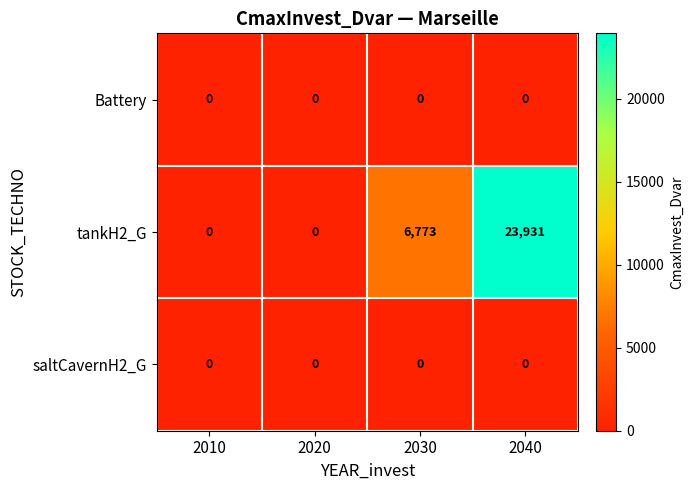

What is the maximum value shown in the chart?

23931